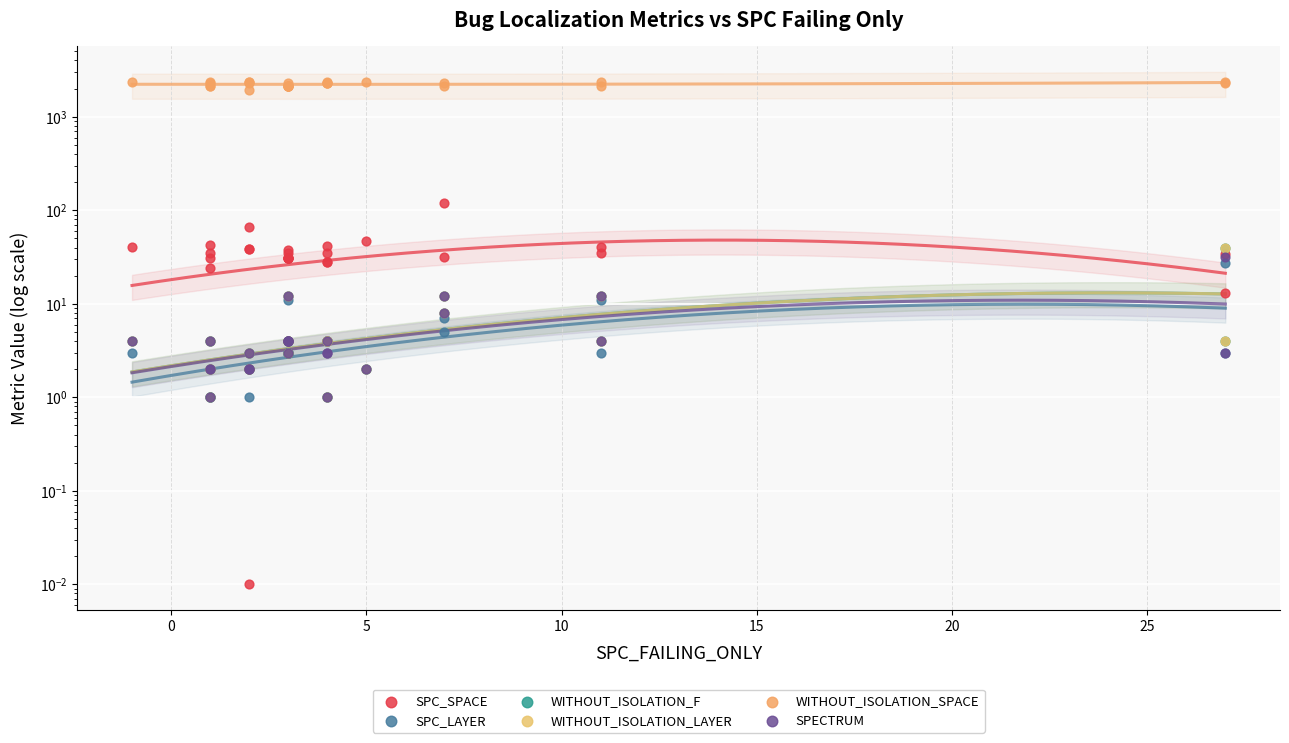

What are all the series names shown in the legend?

SPC_SPACE, SPC_LAYER, WITHOUT_ISOLATION_F, WITHOUT_ISOLATION_LAYER, WITHOUT_ISOLATION_SPACE, SPECTRUM